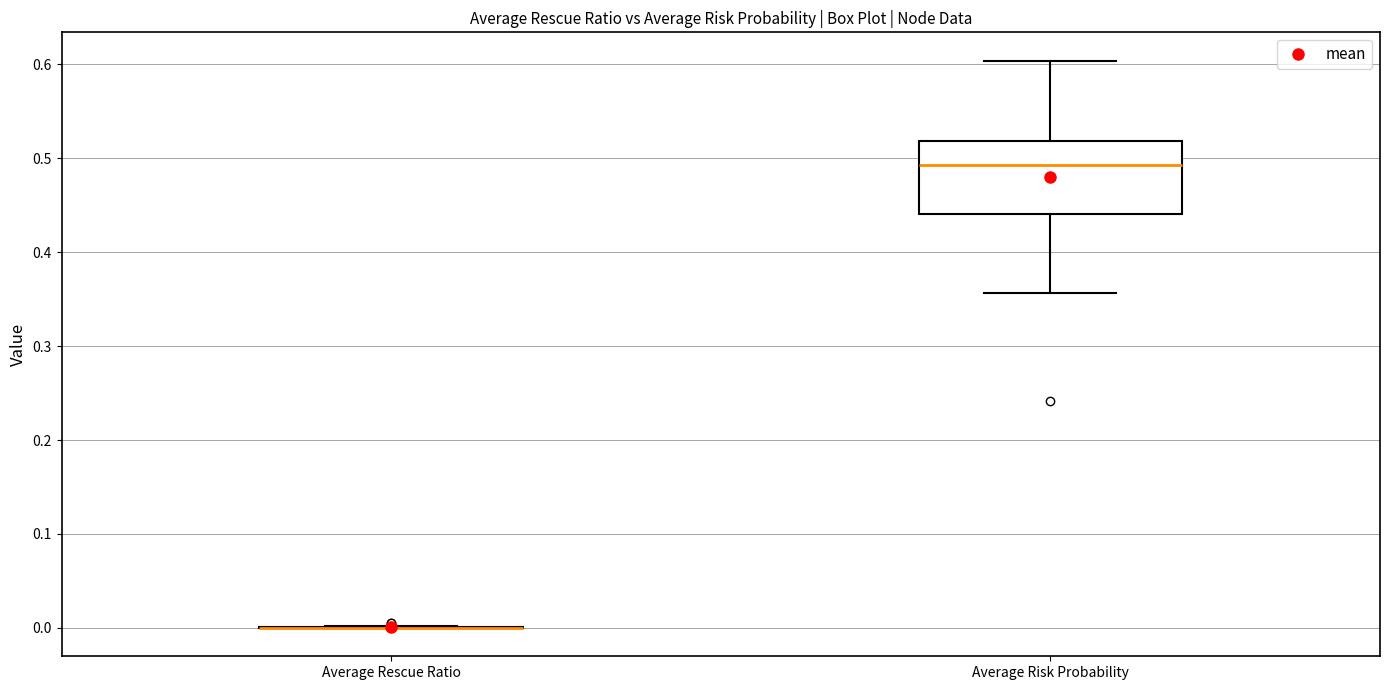

Reading left to right, transcribe this box plot: for each box, give where its median line is, the range the box spans, and where its two whiskers end, as read against the y-axis. The values are not printed on the chart, so give them approximately, as read against the axis.

Average Rescue Ratio: box collapsed to a line at 0.00, whiskers 0.00 to 0.00
Average Risk Probability: median 0.49, box 0.44 to 0.52, whiskers 0.36 to 0.60